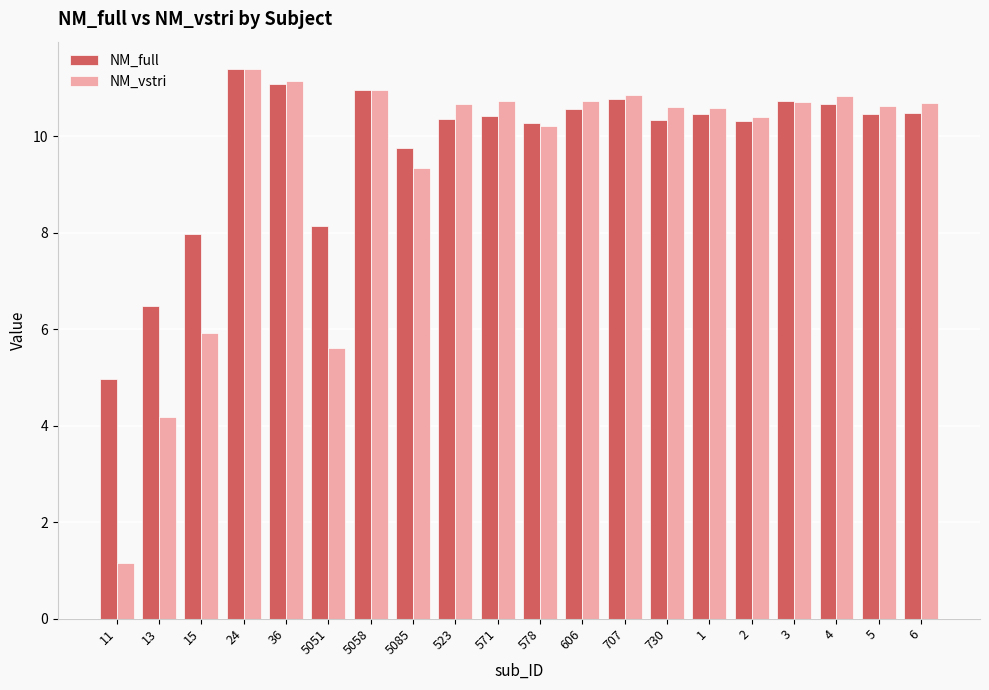

Which series has the largest total across all categories?

NM_full